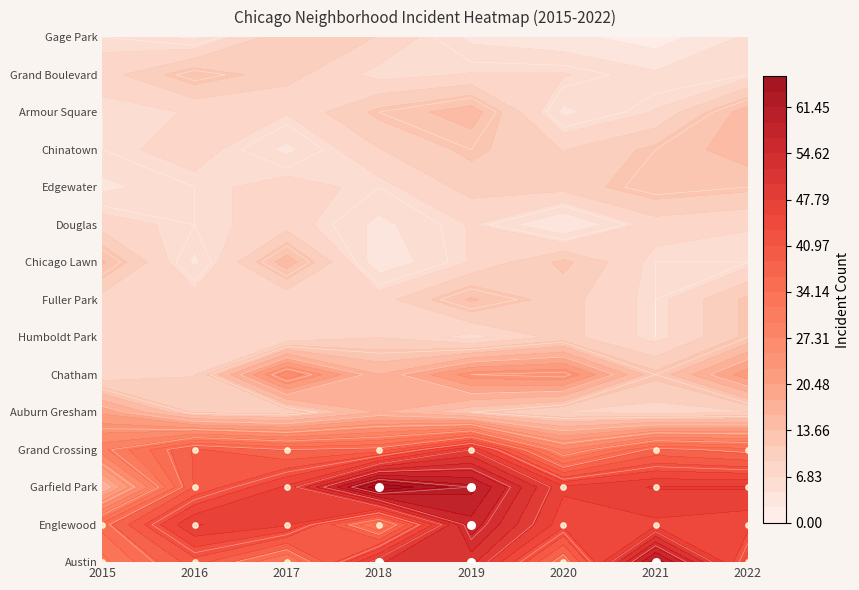

What is the smallest value displayed?

1